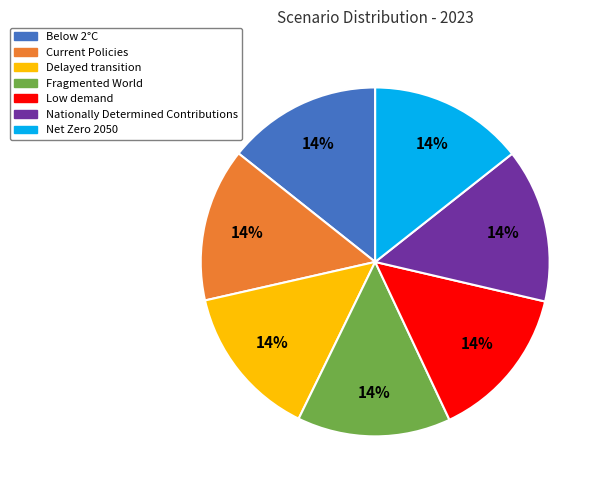

What percentage is the Low demand slice, to the nearest percent?

14%